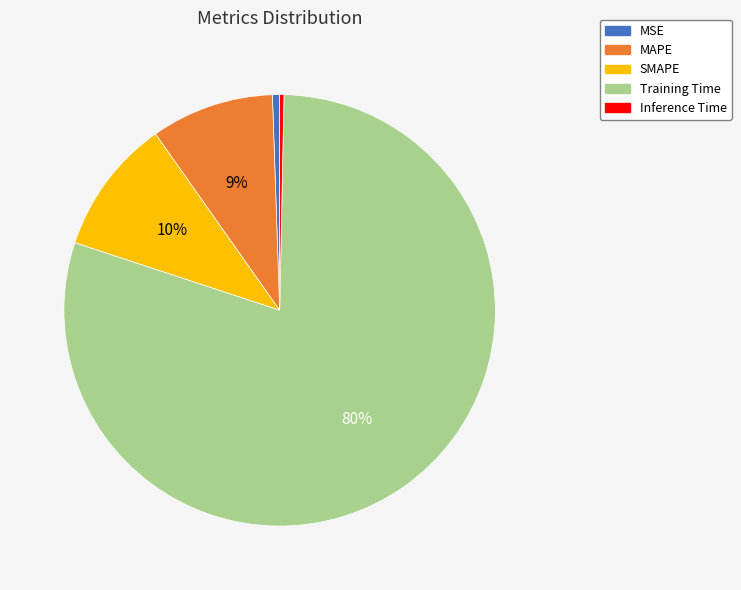

To the nearest percent, what is the average slice percentage?

20%